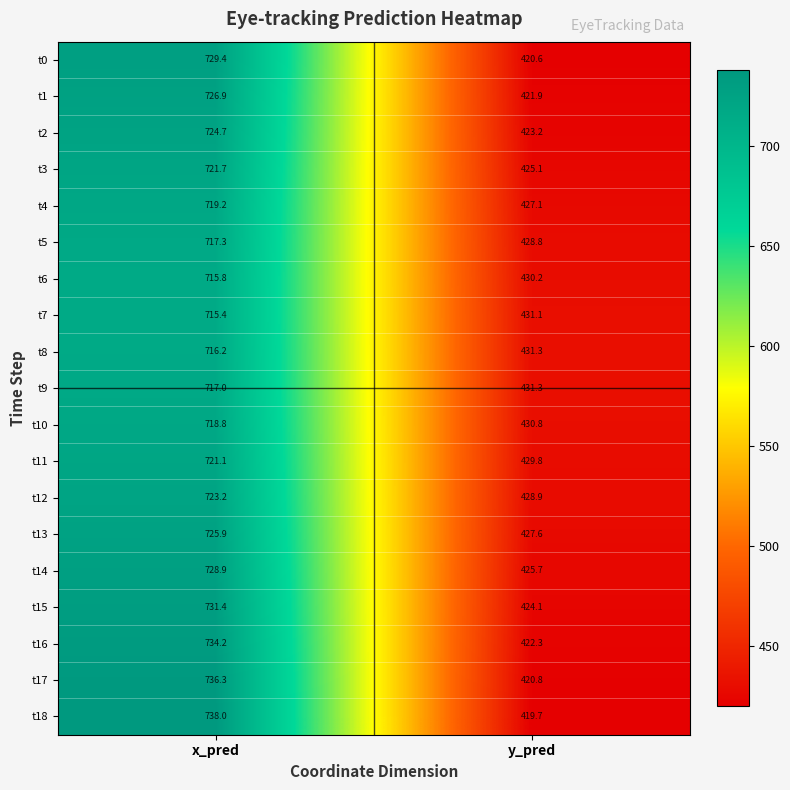

What is the difference between the t16 values at x_pred and y_pred?

311.9